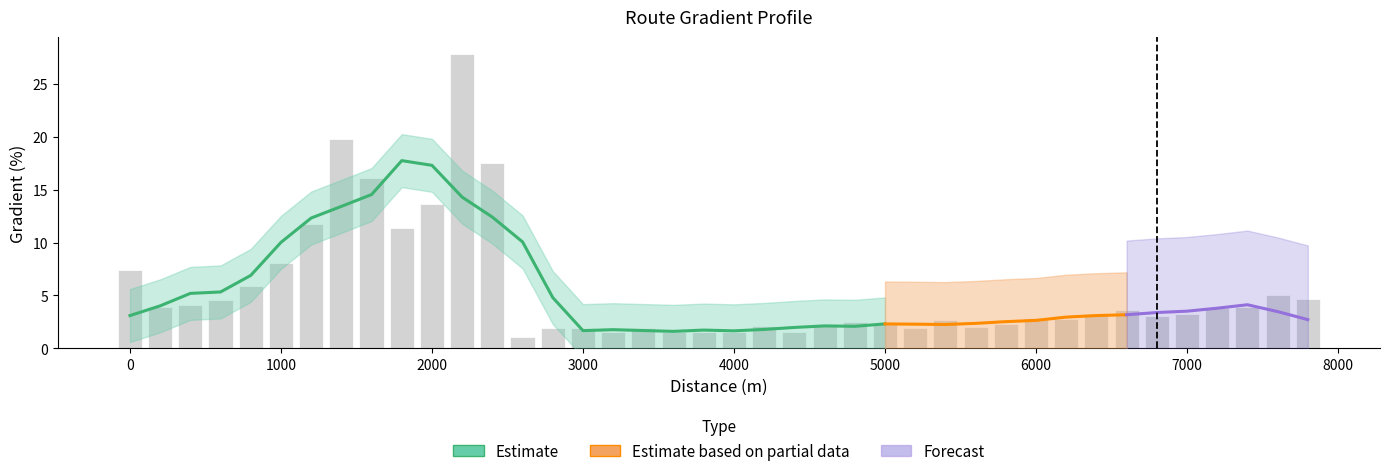

What is the difference between the maximum and minimum values?

26.7